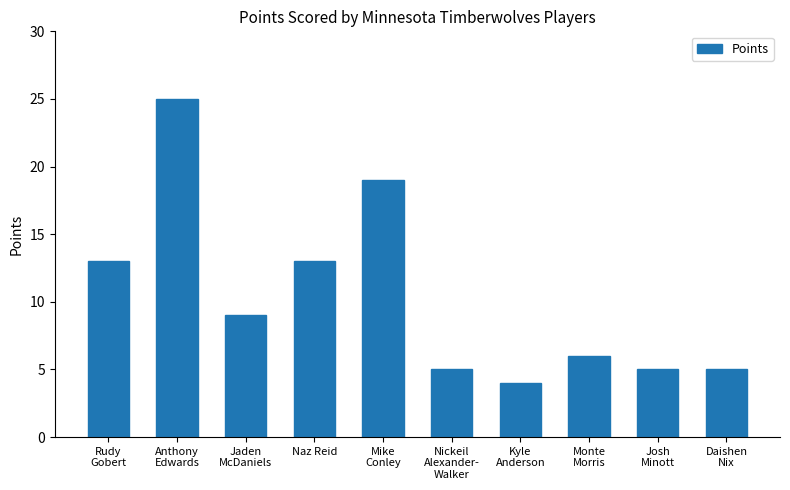

How many bars are there in total?

10